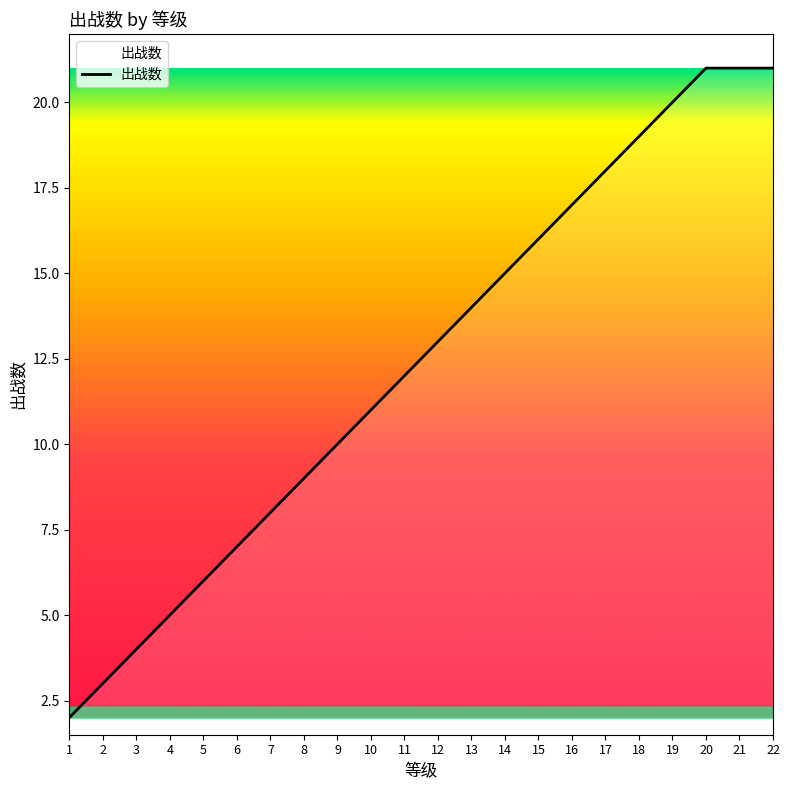

What is the maximum value shown in the chart?

21